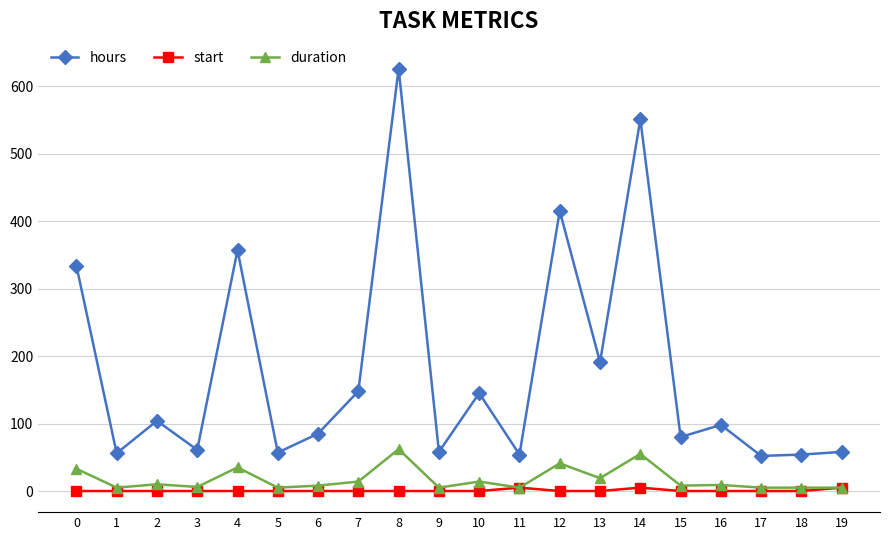

How many values in the hours series are below 98?

10